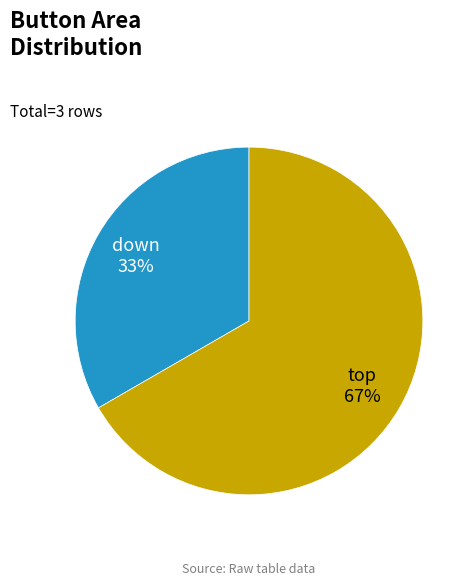

The down slice represents 33% of the pie. True or false?

True